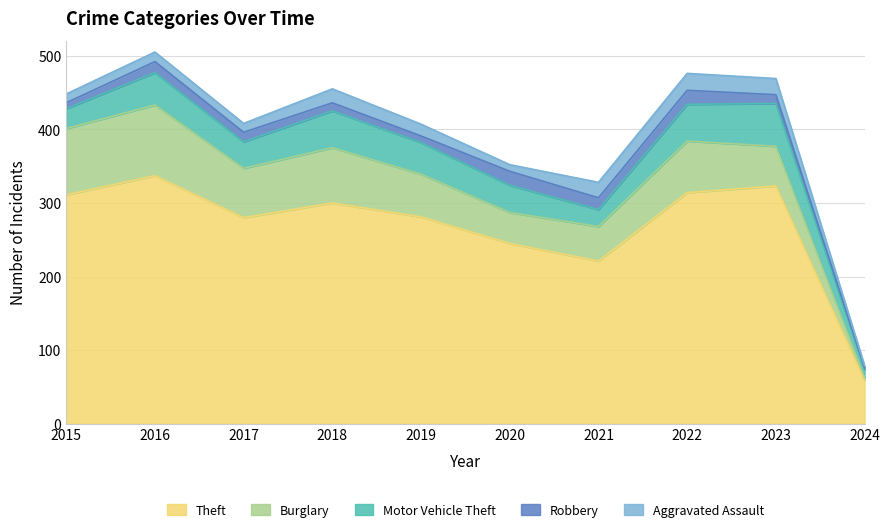

What is the highest value of the Aggravated Assault series?

23